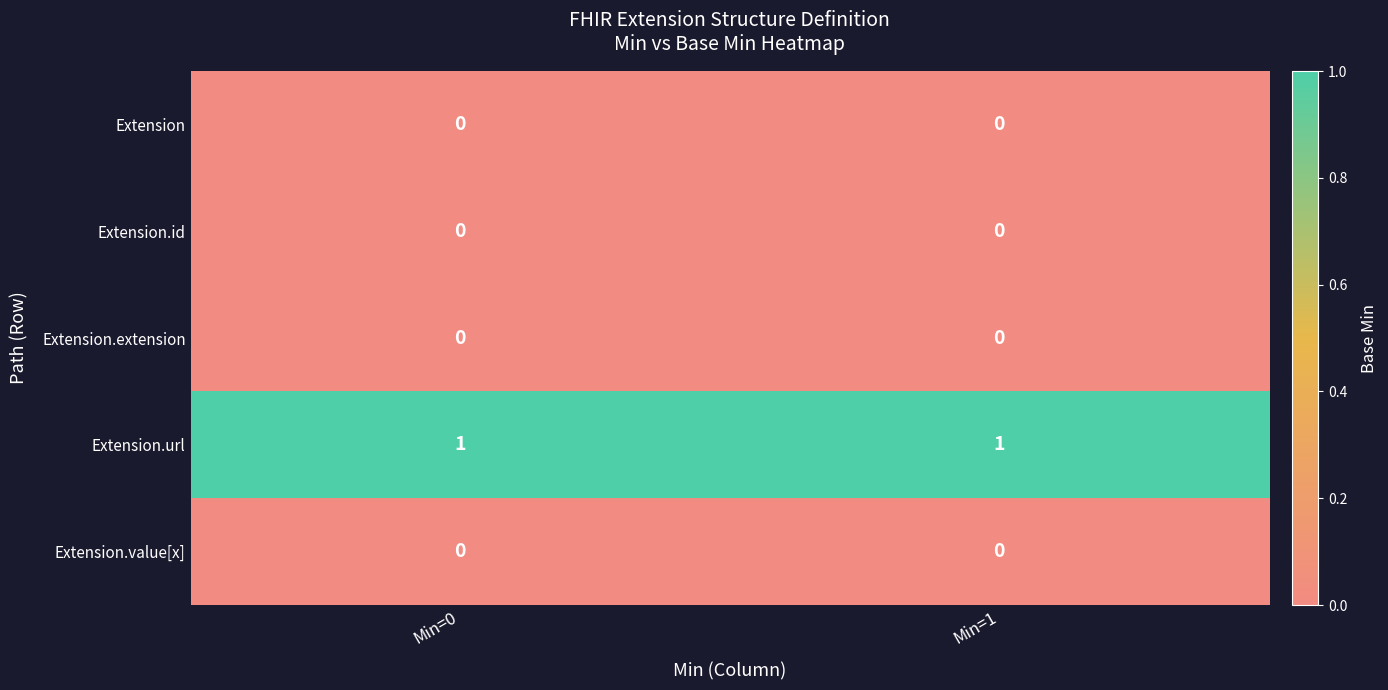

Reading left to right, what are all the values shown in this chart?

Extension: 0	0
Extension.id: 0	0
Extension.extension: 0	0
Extension.url: 1	1
Extension.value[x]: 0	0